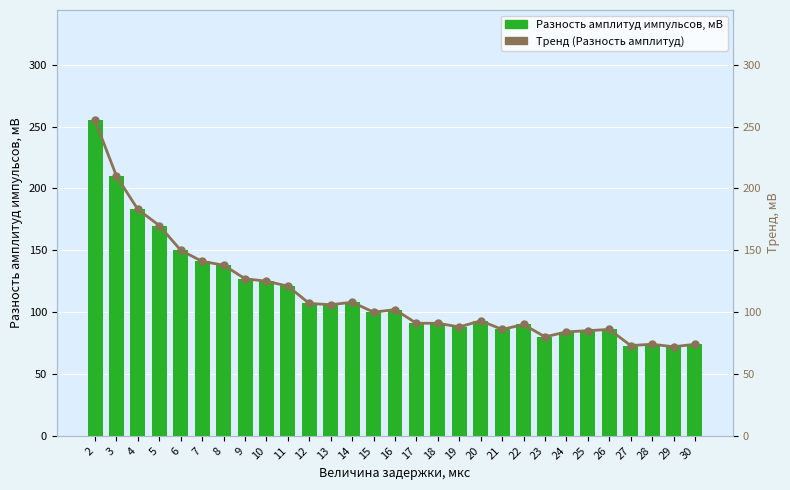

What is the greatest value displayed?

255